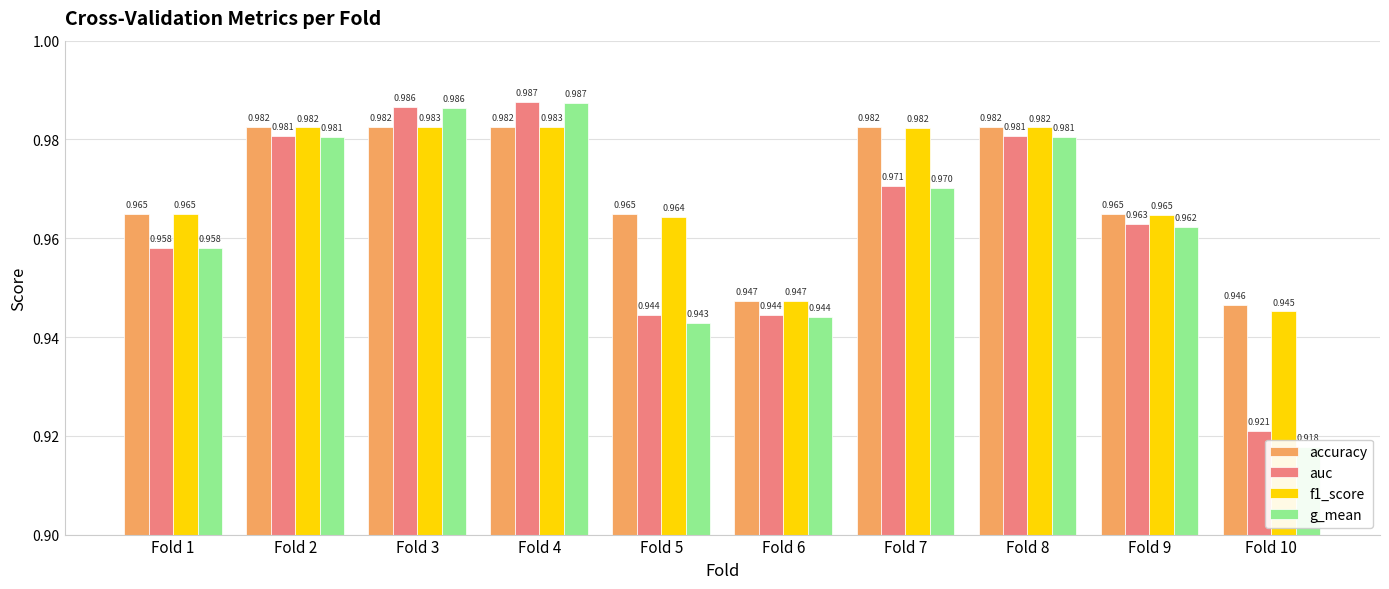

What is the lowest value of the auc series?

0.9